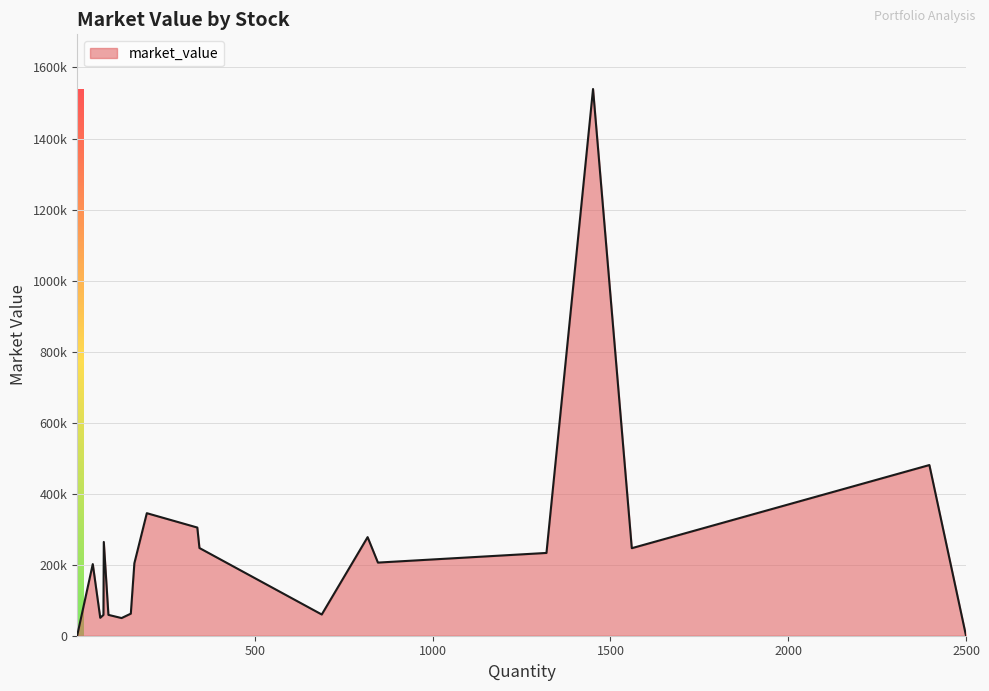

What is the difference between the second highest and second lowest values?

480518.5